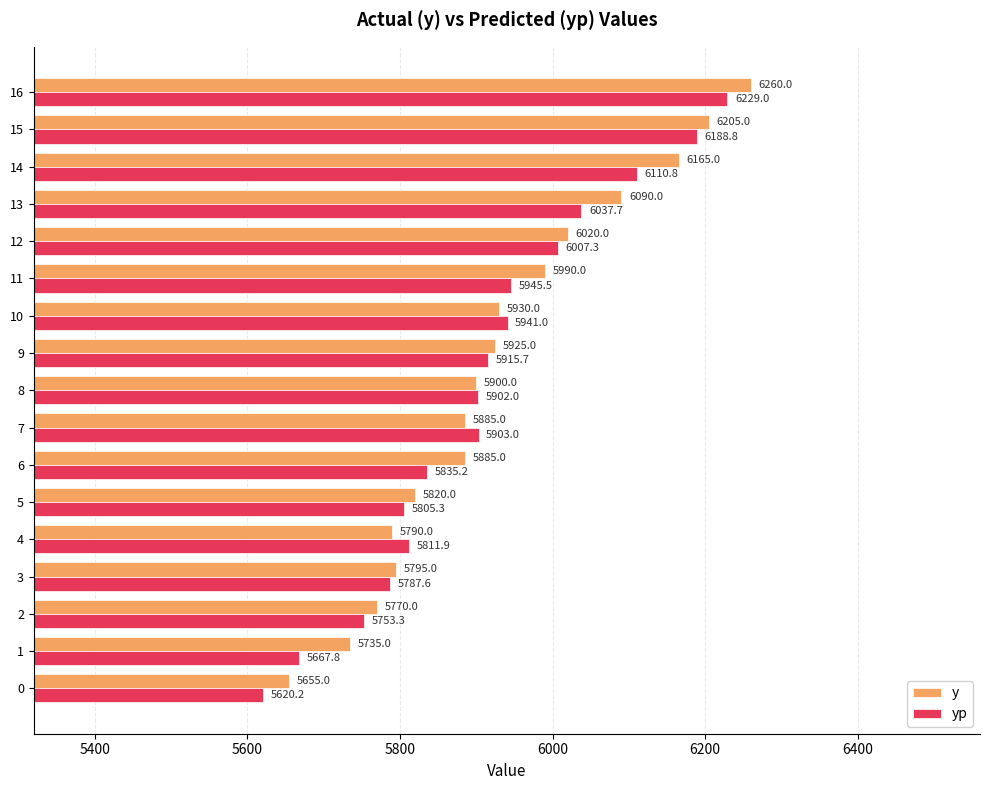

Which series has the largest total across all categories?

y